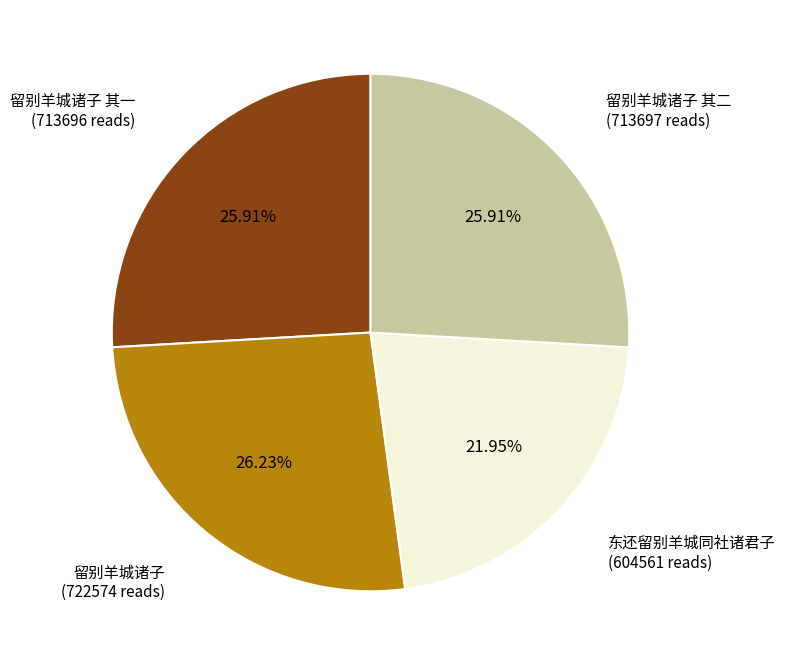

Is there a majority slice in this chart?

No